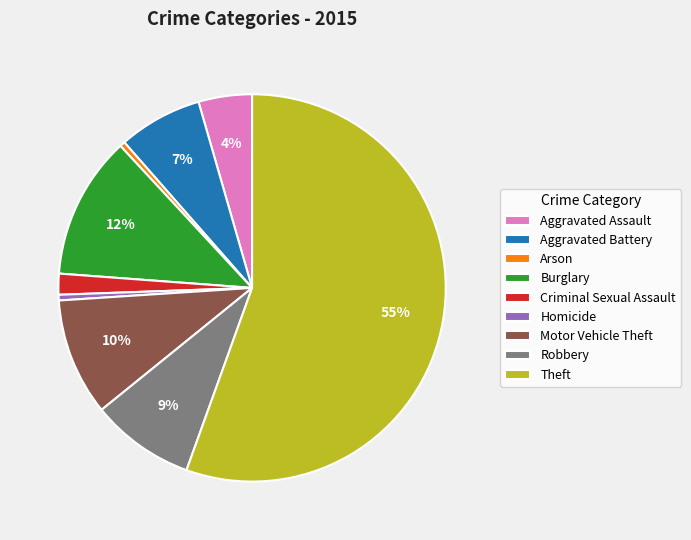

Which category has the biggest portion of the pie?

Theft